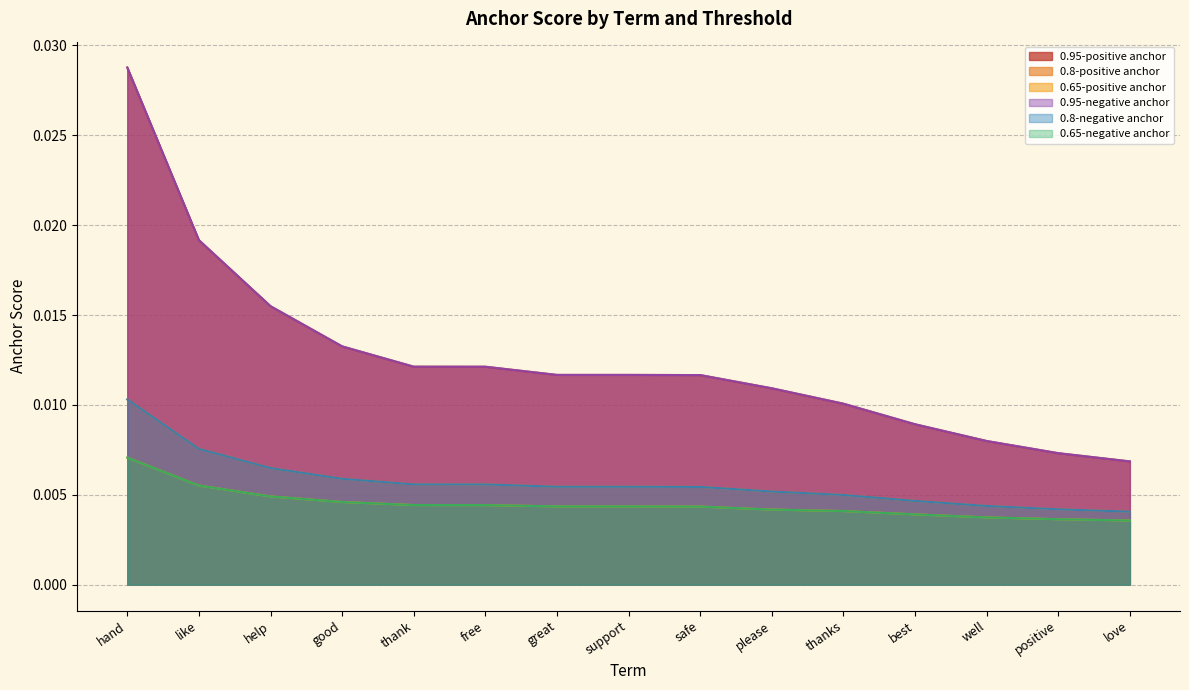

At hand, list the series in order from largest to smallest.

0.95-positive anchor, 0.95-negative anchor, 0.8-positive anchor, 0.8-negative anchor, 0.65-positive anchor, 0.65-negative anchor